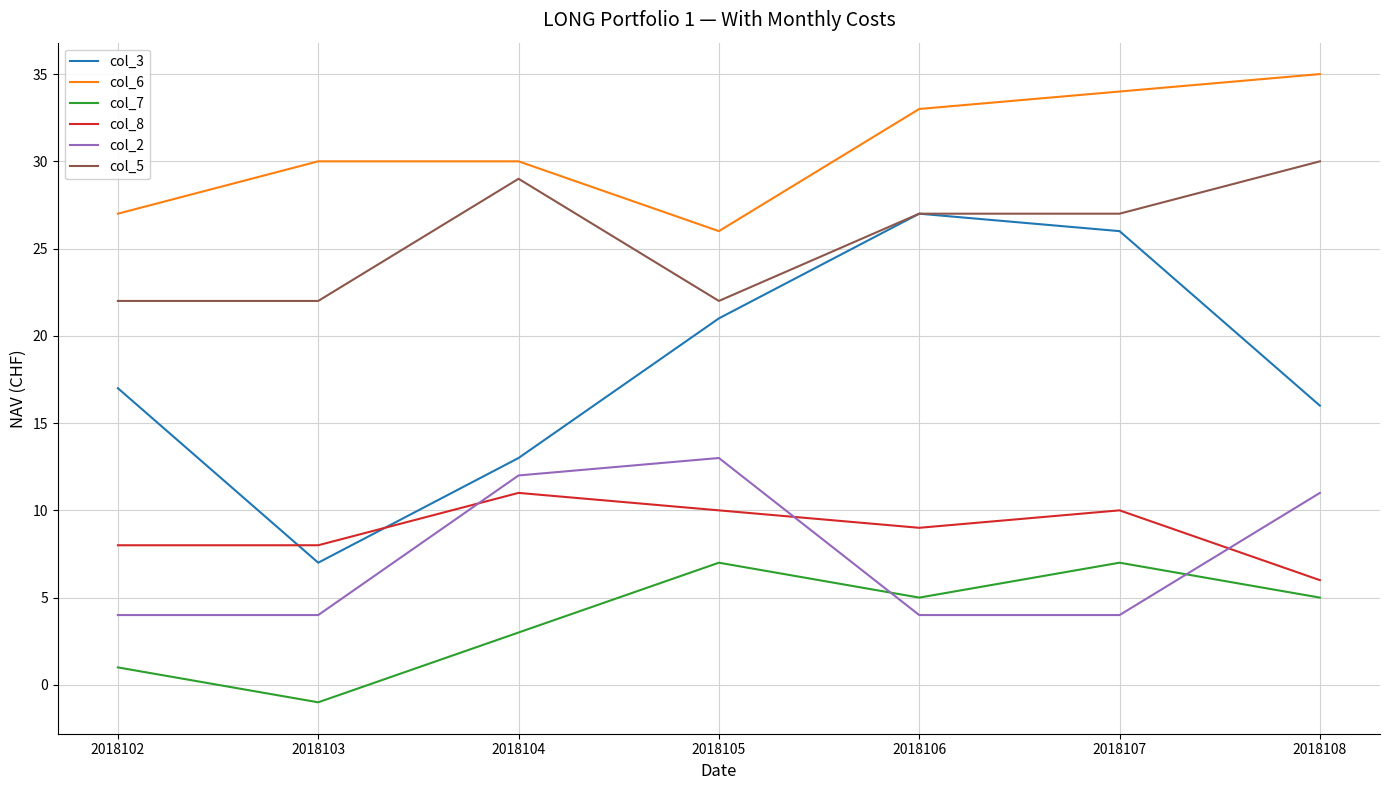

Which series has the largest total across all categories?

col_6